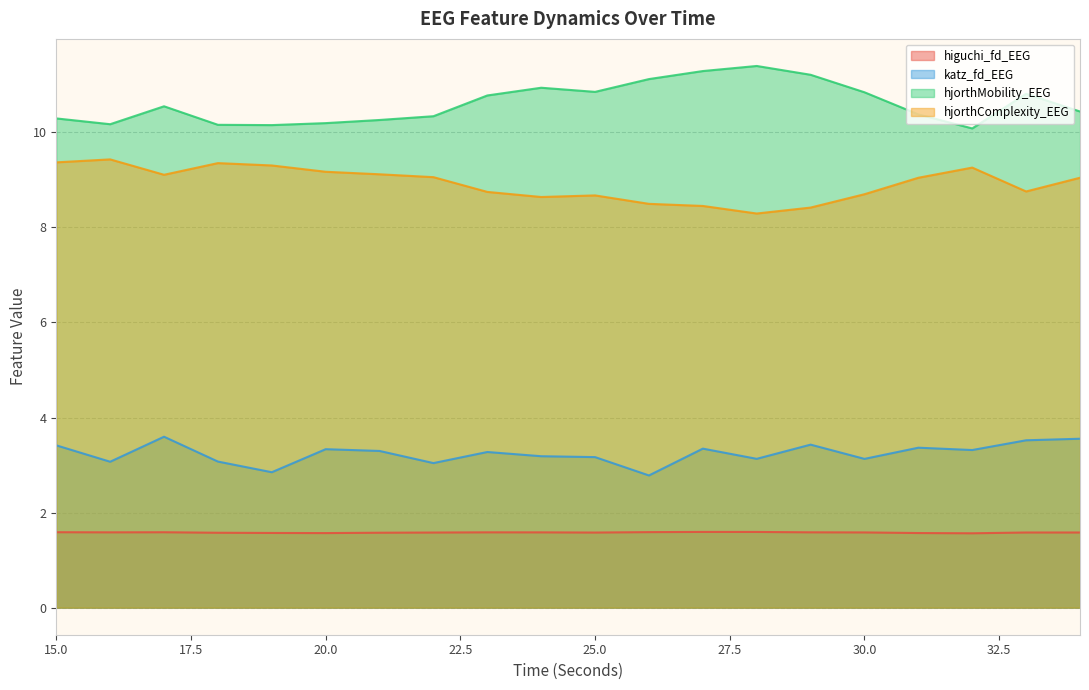

Between 20 and 25, which is larger?

25